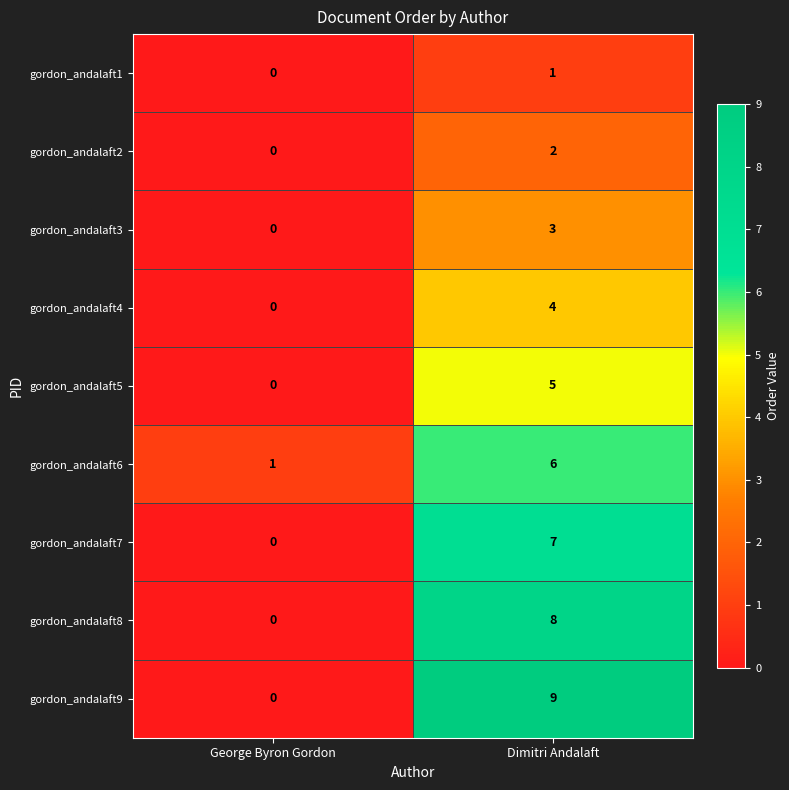

What is the total value across all series at George Byron Gordon?

1